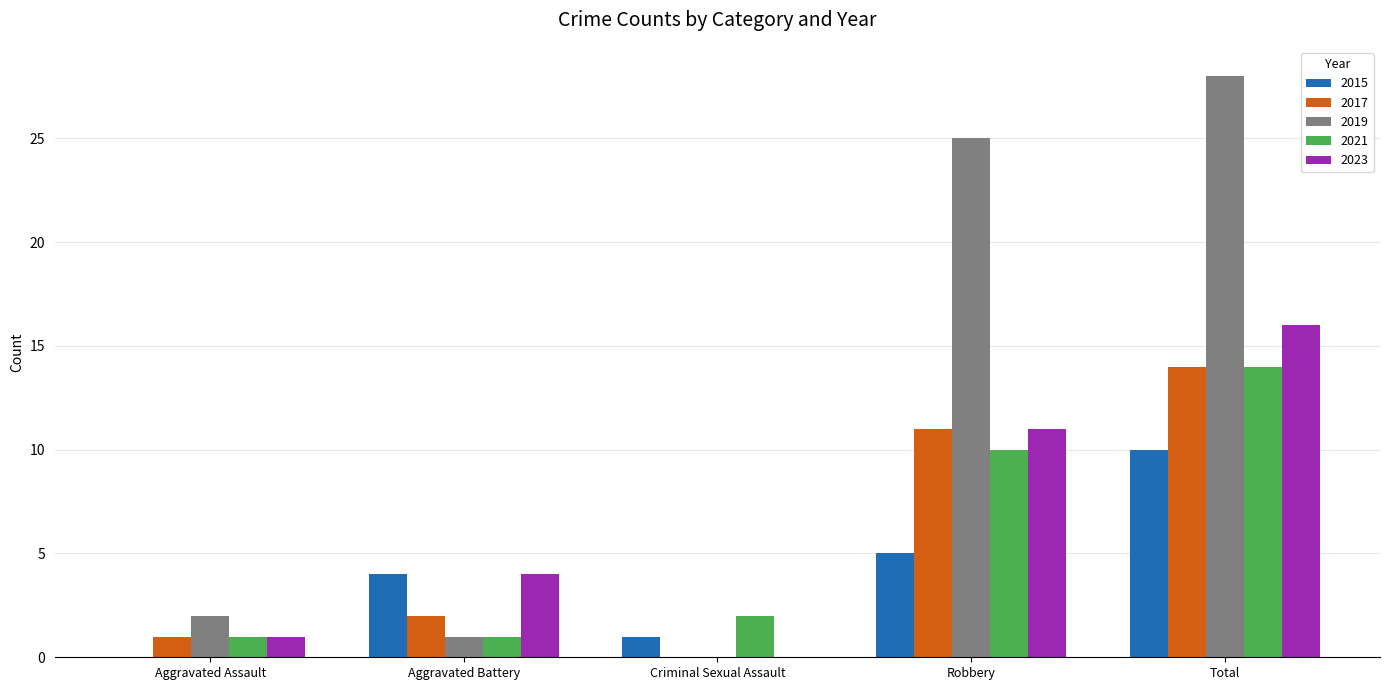

What is the difference between the 2019 values at Aggravated Assault and Robbery?

23